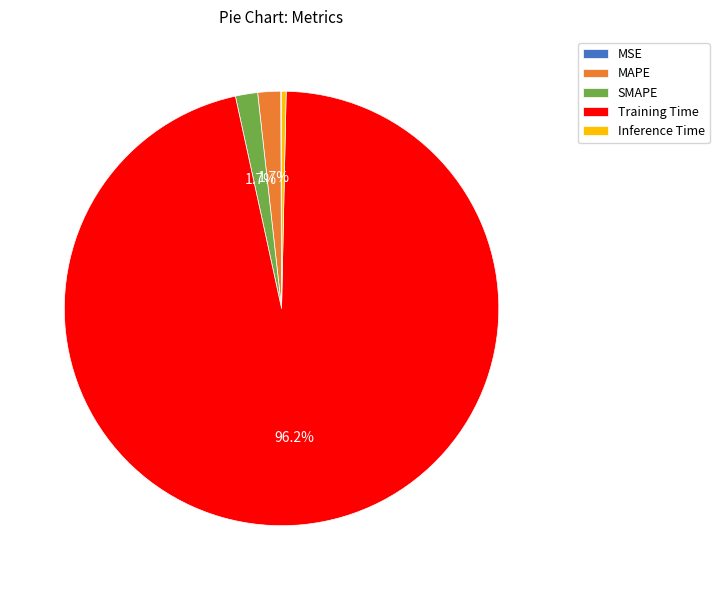

To the nearest percent, what percentage of the pie is SMAPE?

2%